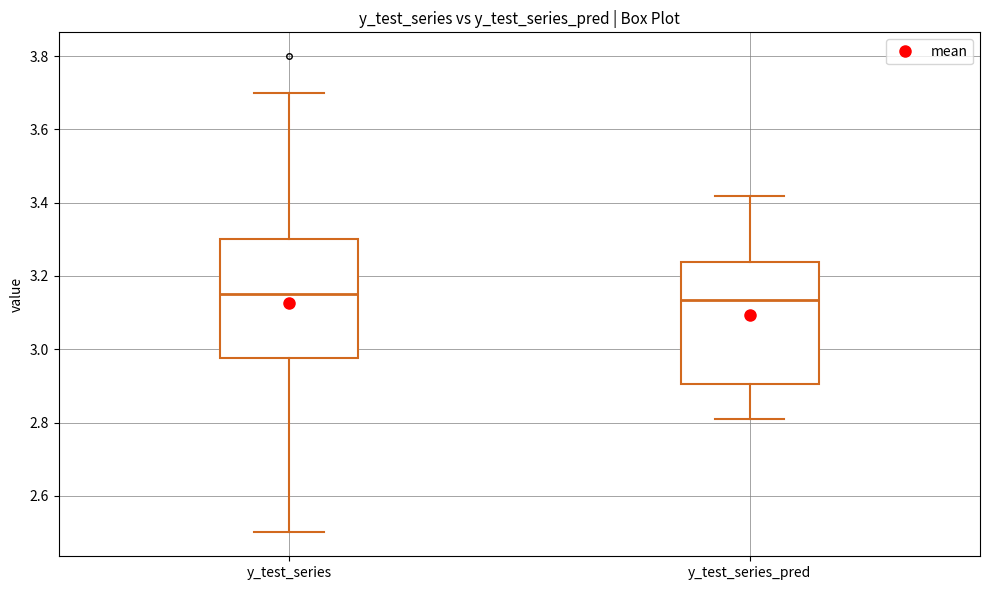

Reading left to right, read every box against the y-axis: the position of its median line, the range the box covers, and the ends of its whiskers. The values are not printed on the chart, so give them approximately, as read against the axis.

y_test_series: median 3.16, box 2.98 to 3.30, whiskers 2.50 to 3.70
y_test_series_pred: median 3.14, box 2.90 to 3.24, whiskers 2.80 to 3.42